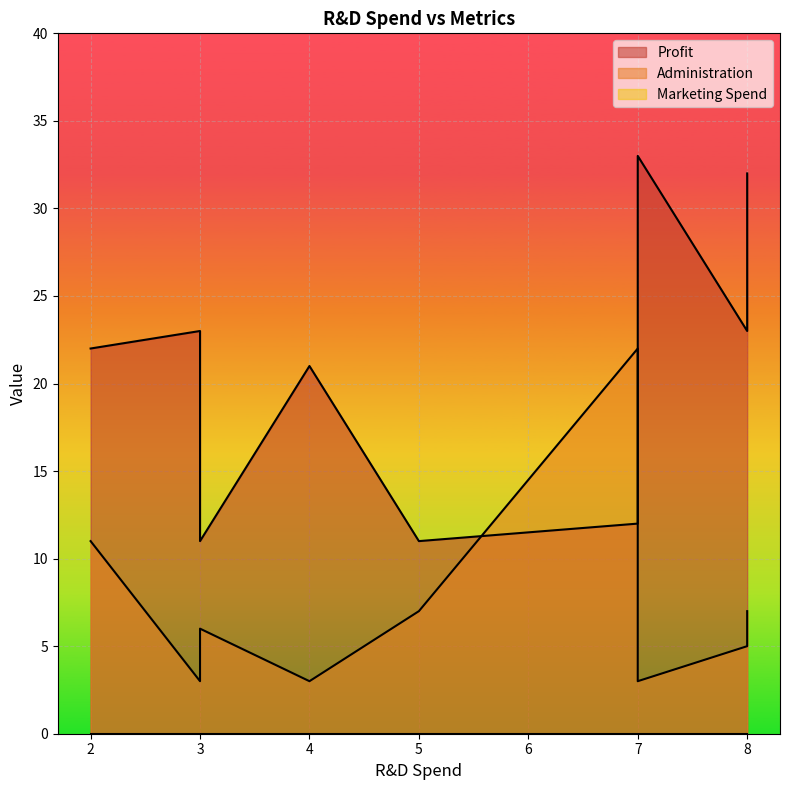

True or false: Administration and Marketing Spend intersect in this chart.

False